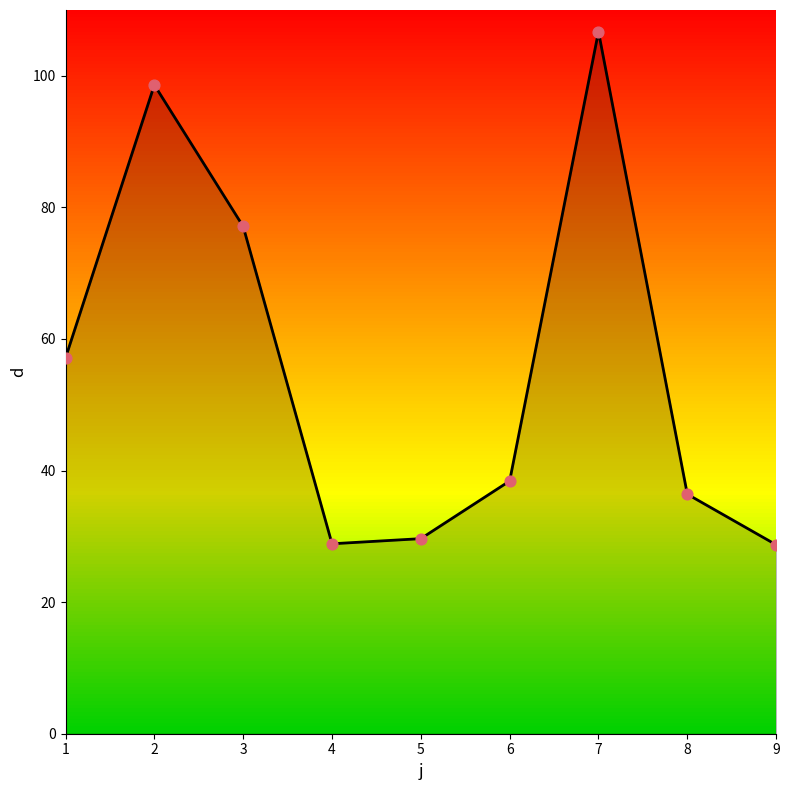

What is the change in value from 1 to 2?

+41.5